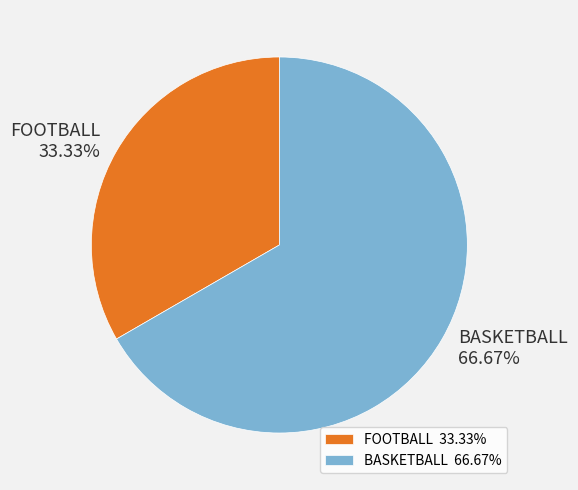

Count the number of slices in the pie.

2